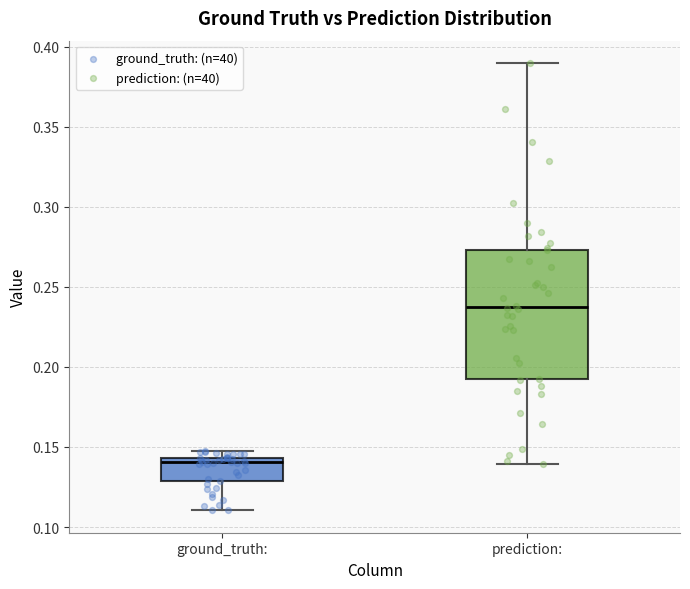

Reading left to right, read every box against the y-axis: the position of its median line, the range the box covers, and the ends of its whiskers. The values are not printed on the chart, so give them approximately, as read against the axis.

ground_truth:: median 0.140, box 0.130 to 0.145, whiskers 0.110 to 0.145 (just above the box's upper edge)
prediction:: median 0.235, box 0.190 to 0.275, whiskers 0.140 to 0.390